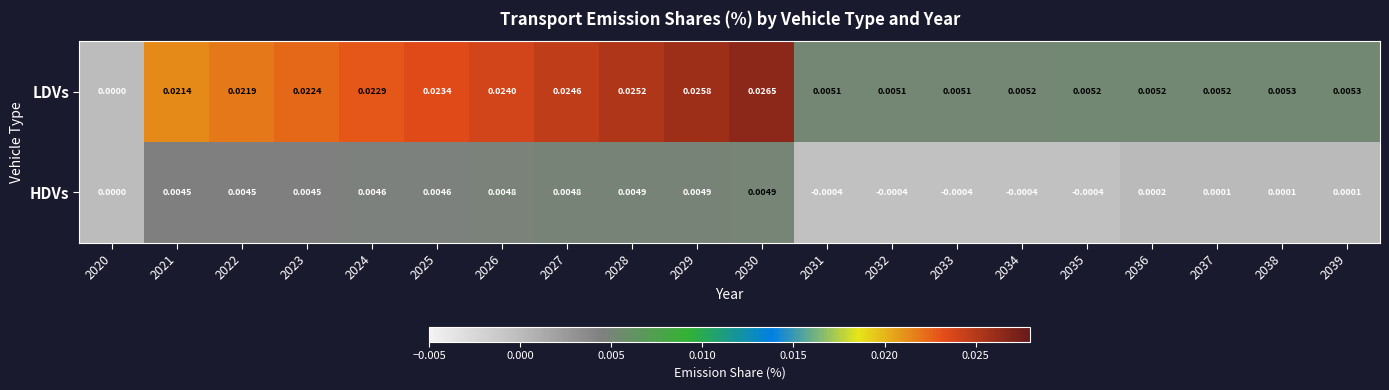

Which series has the largest total across all categories?

LDVs